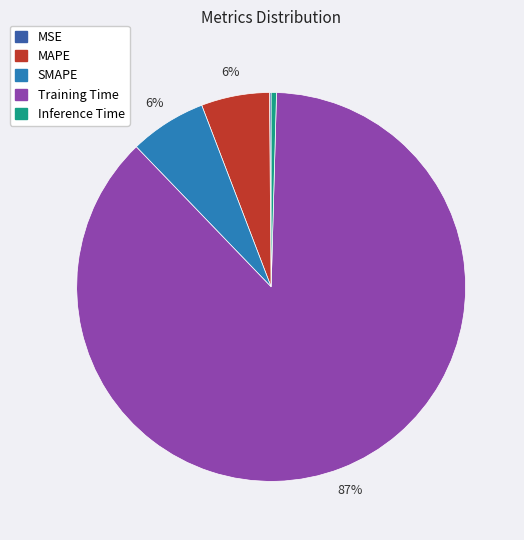

Is Training Time the majority of the pie?

Yes